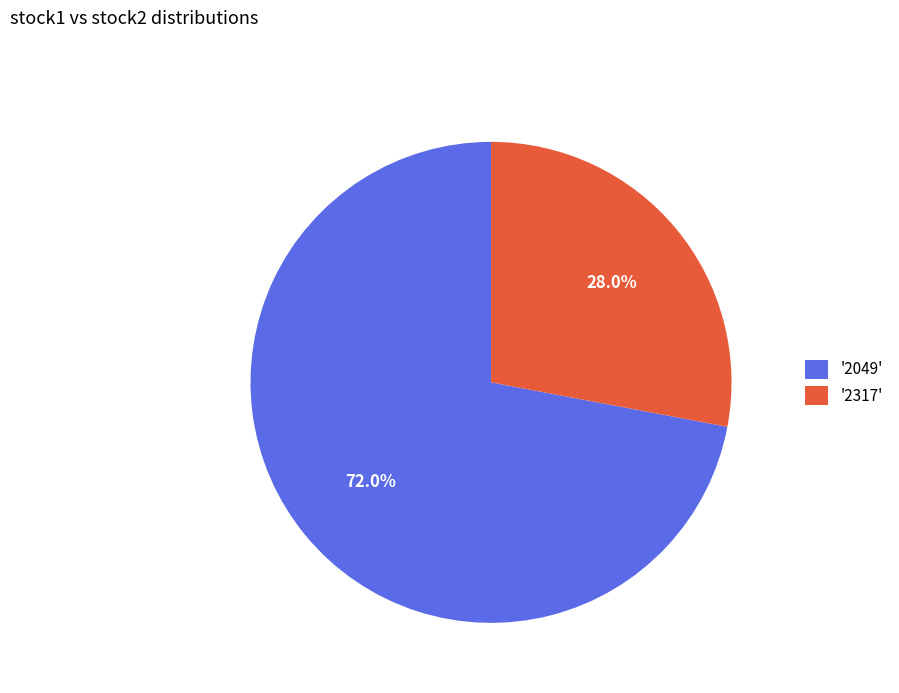

Rank the categories by value from highest to lowest.

'2049', '2317'